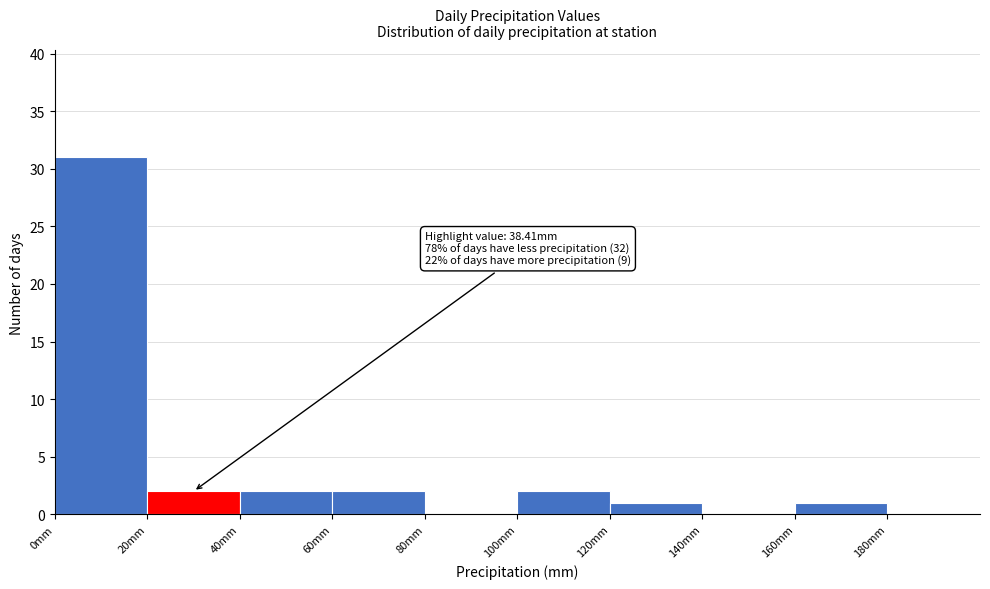

Which range on the x-axis has the tallest bar?

0 to 20